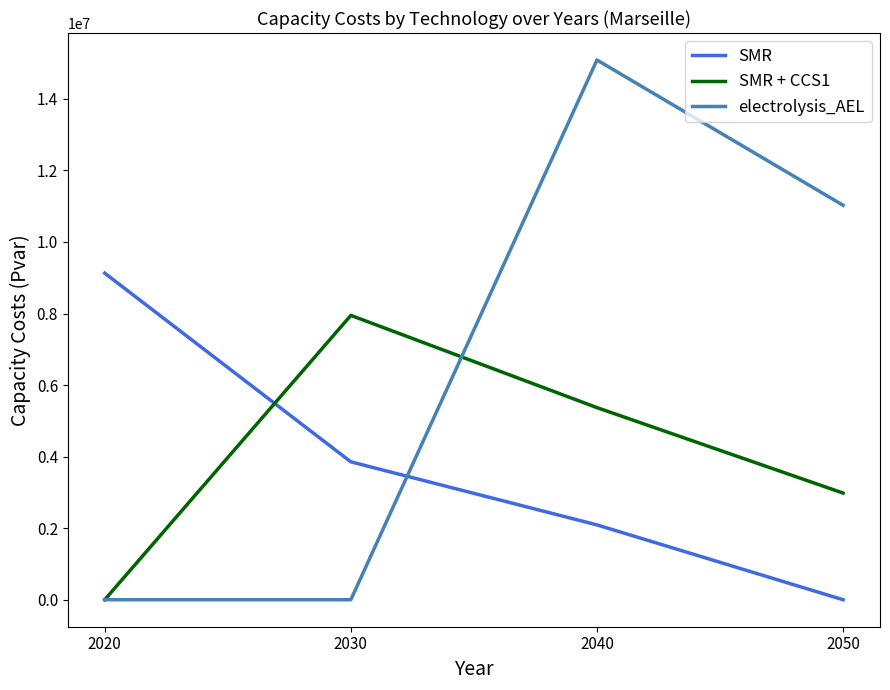

What is the total value across all series at 2030?

11802704.2